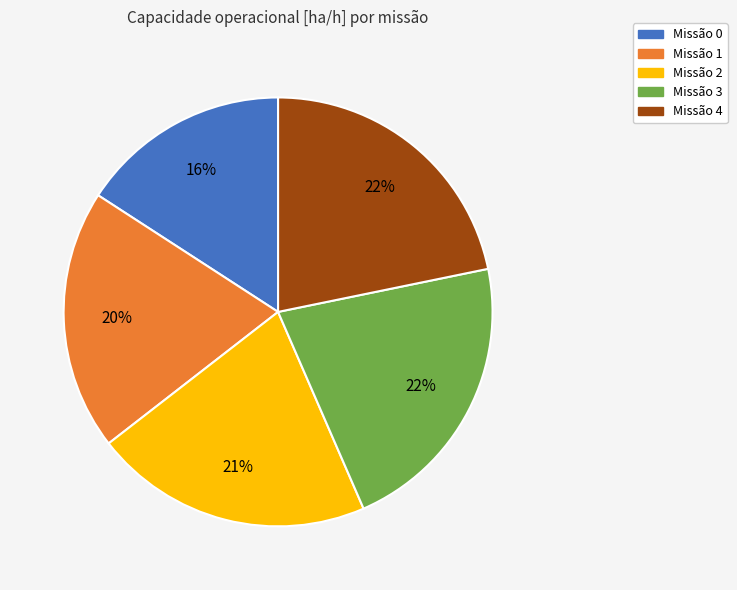

Does any single category account for the majority?

No